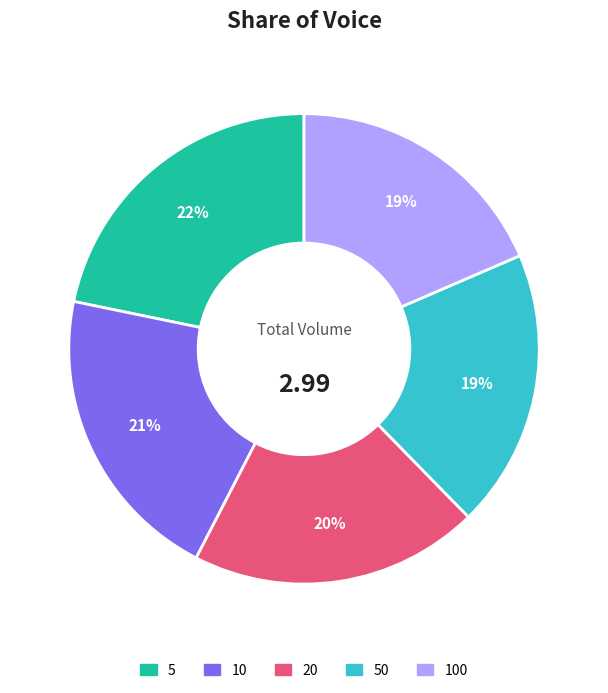

To the nearest percent, what is the difference between the 10 and 100 slice percentages?

2%